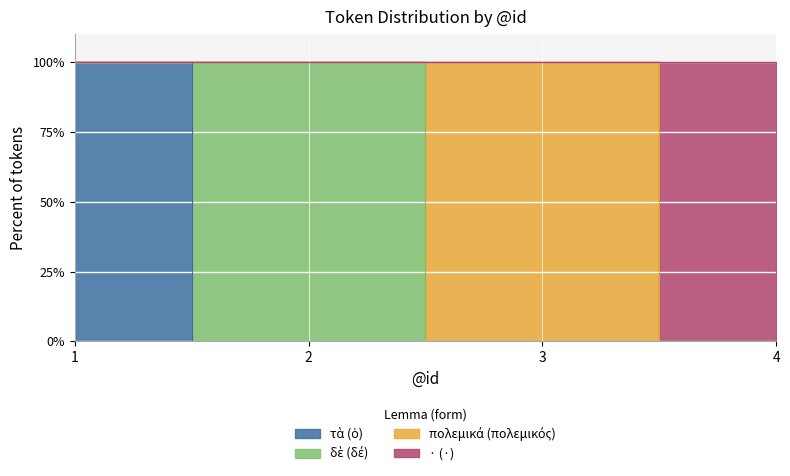

What is the sum of all τὰ (ὁ) values?

100